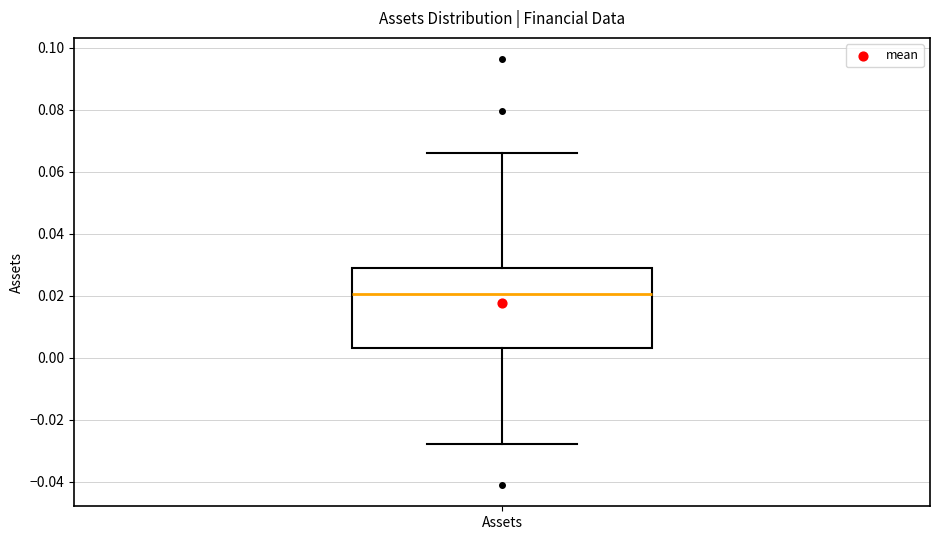

Read this box plot against the y-axis: the position of the median line, the range covered by the box, and the ends of both whiskers. The values are not printed on the chart, so give them approximately, as read against the axis.

median 0.020, box 0.004 to 0.028, whiskers -0.028 to 0.066